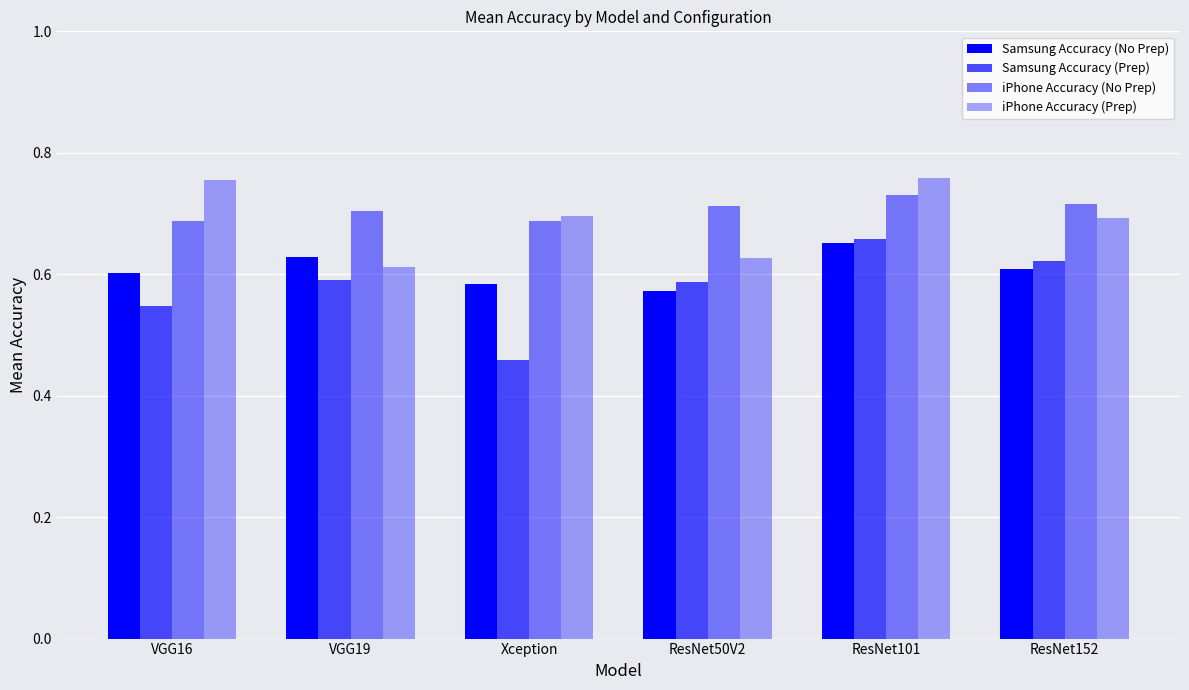

What is the greatest value displayed?

0.8